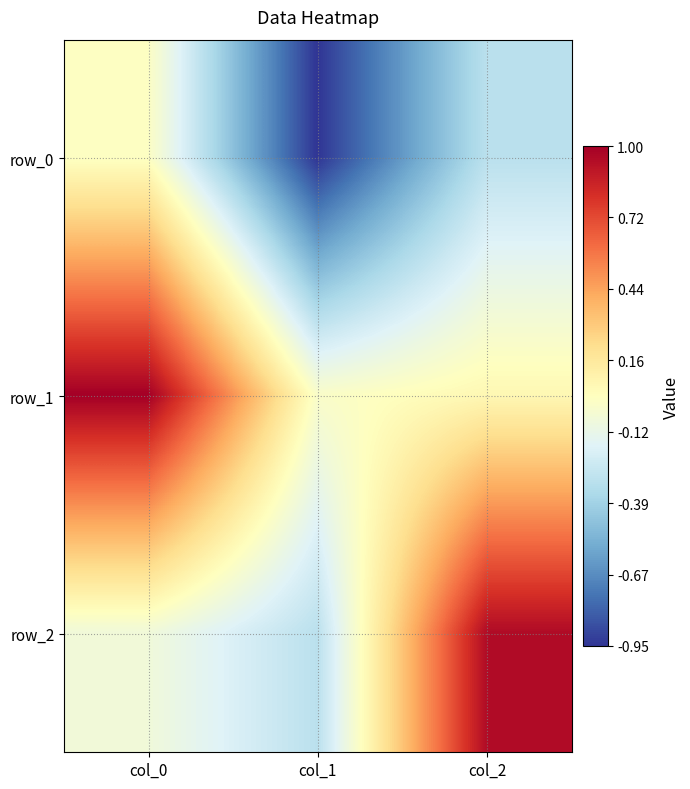

What is the difference between the row_0 values at col_0 and col_1?

1.0